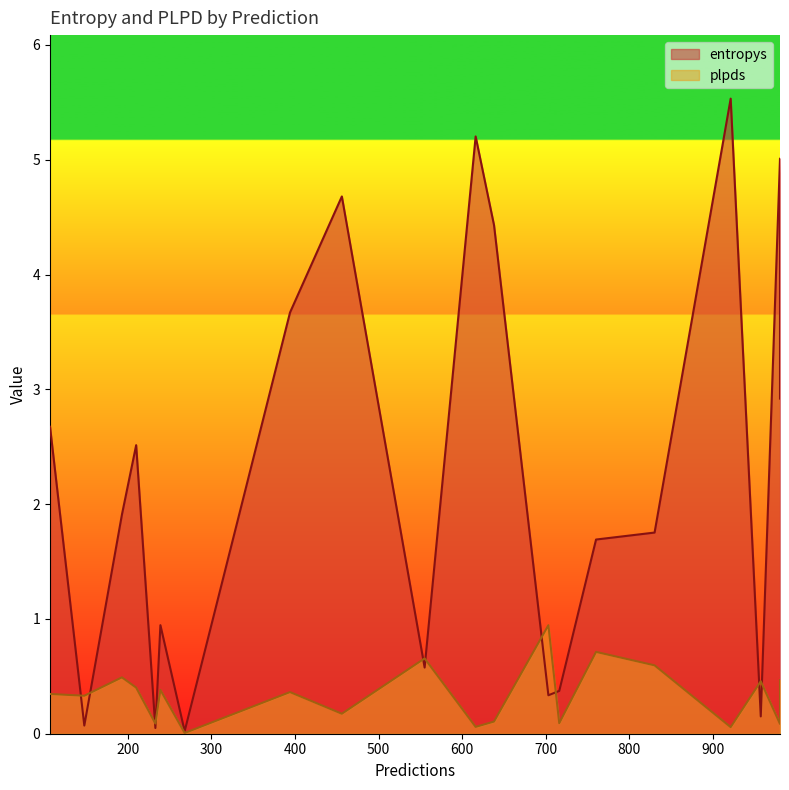

Reading left to right, list all the values displayed in this chart.

entropys: 233=0.0	456=4.7	957=0.2	239=0.9	980=2.9	830=1.8	760=1.7	268=0.0	193=1.9	210=2.5	980=5.0	107=2.7	703=0.3	555=0.6	394=3.7	638=4.4	716=0.4	148=0.1	616=5.2	921=5.5
plpds: 233=0.1	456=0.2	957=0.5	239=0.4	980=0.5	830=0.6	760=0.7	268=0.0	193=0.5	210=0.4	980=0.1	107=0.3	703=0.9	555=0.7	394=0.4	638=0.1	716=0.1	148=0.3	616=0.1	921=0.1